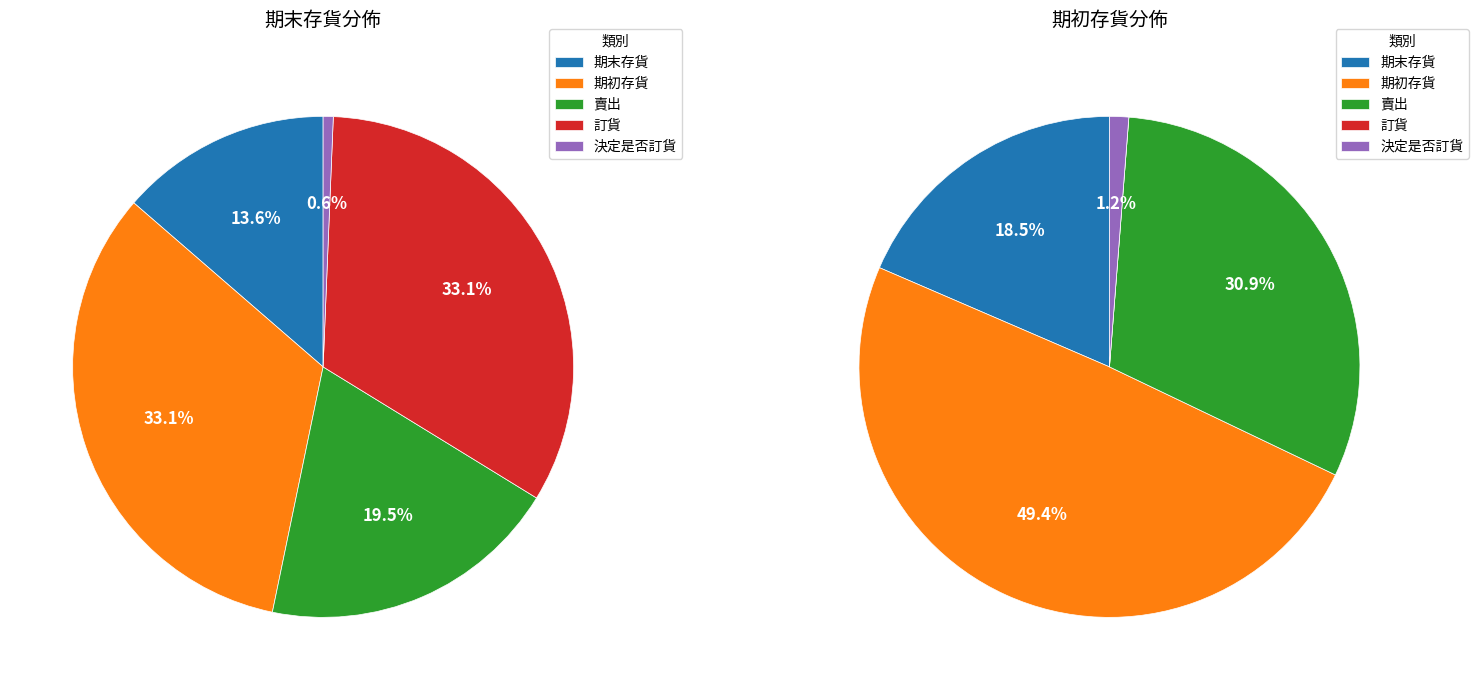

What is the total percentage of 期初存貨 and 訂貨?

66.2%